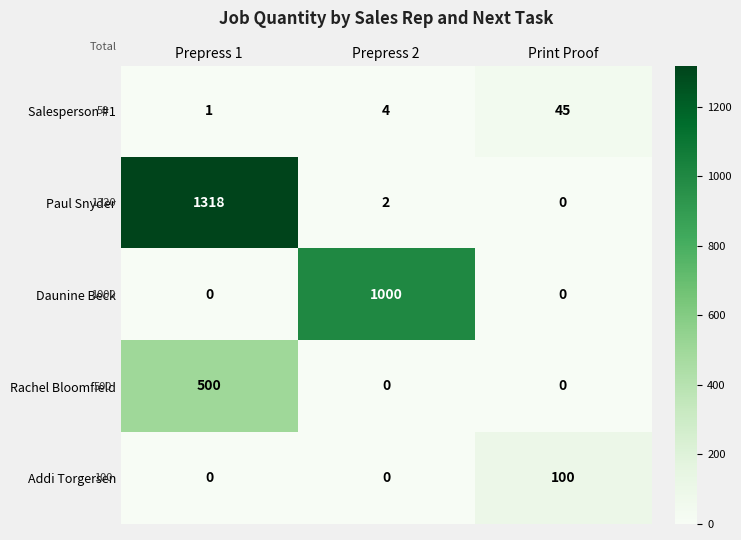

The Paul Snyder series shows 1845 at Prepress 1. True or false?

False